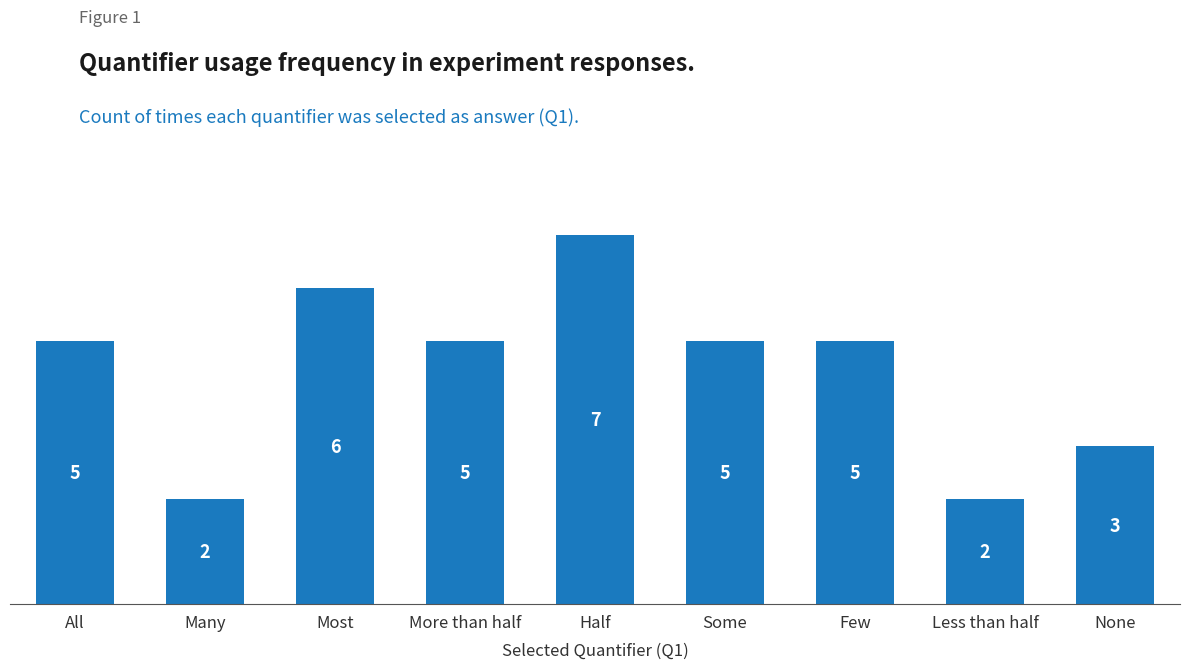

Reading left to right, transcribe all the data shown in this chart.

All=5	Many=2	Most=6	More than half=5	Half=7	Some=5	Few=5	Less than half=2	None=3